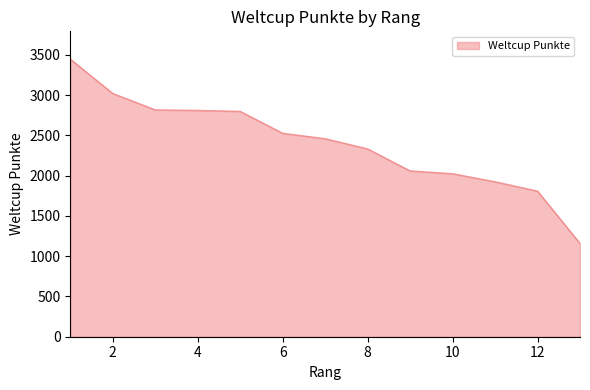

What is the minimum value shown in the chart?

1158